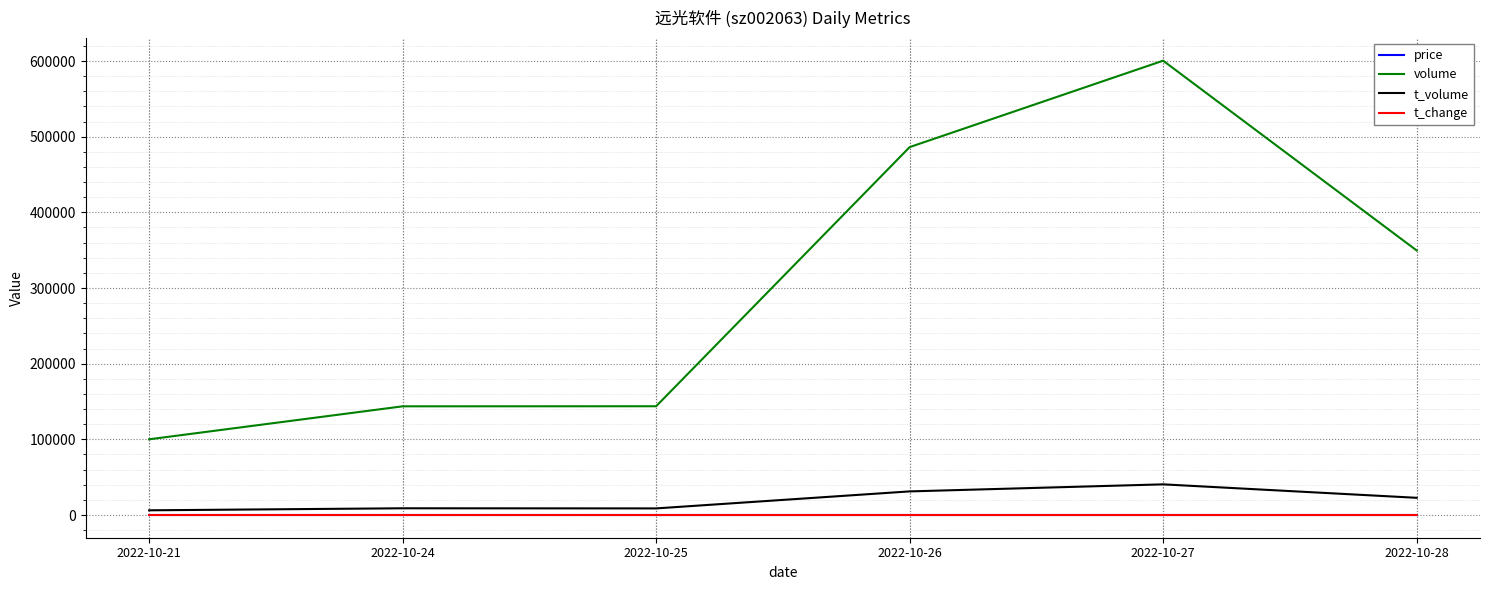

The t_volume series shows 6205.0 at 2022-10-21. True or false?

True